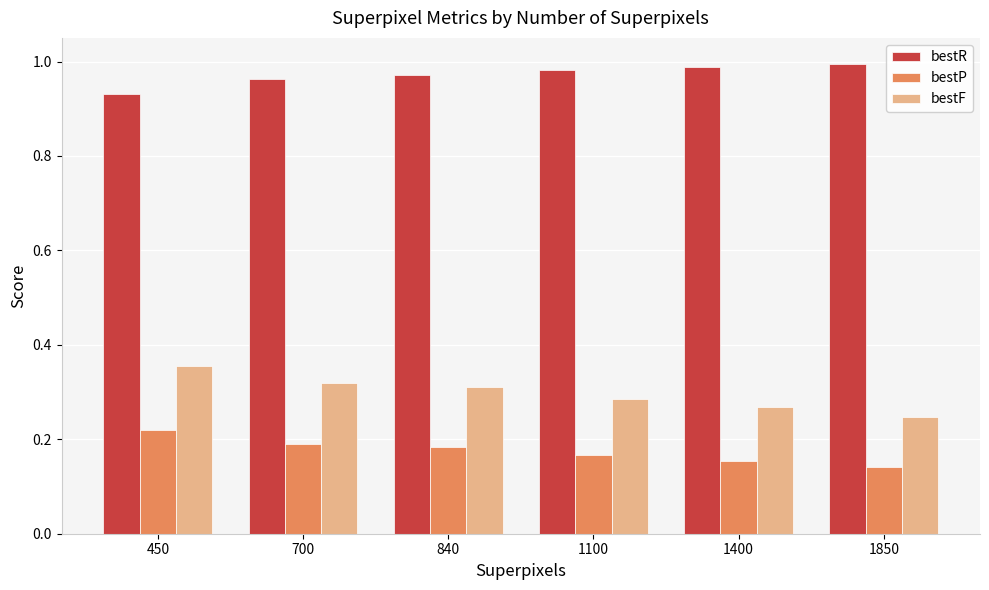

What is the sum of the bestF values at 450 and 1850?

0.6